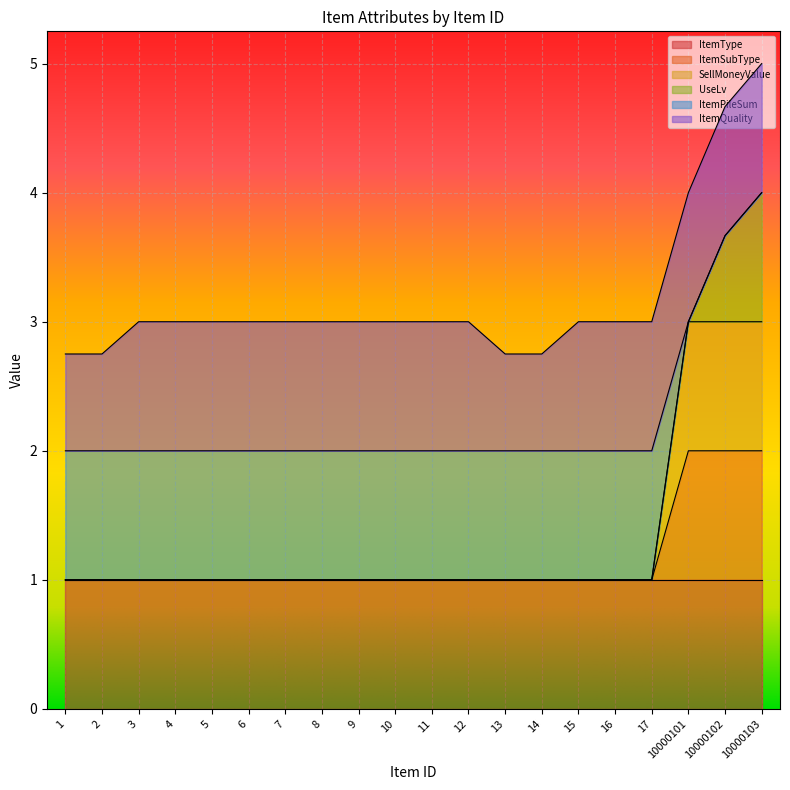

True or false: ItemSubType and SellMoneyValue intersect in this chart.

False